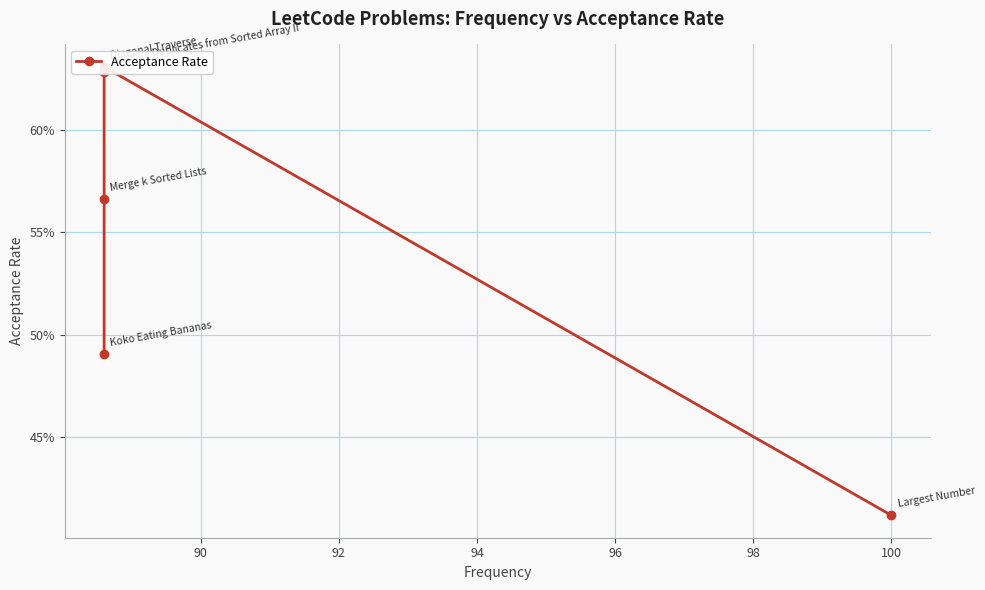

What is the value of the 3rd point from the left?

0.6